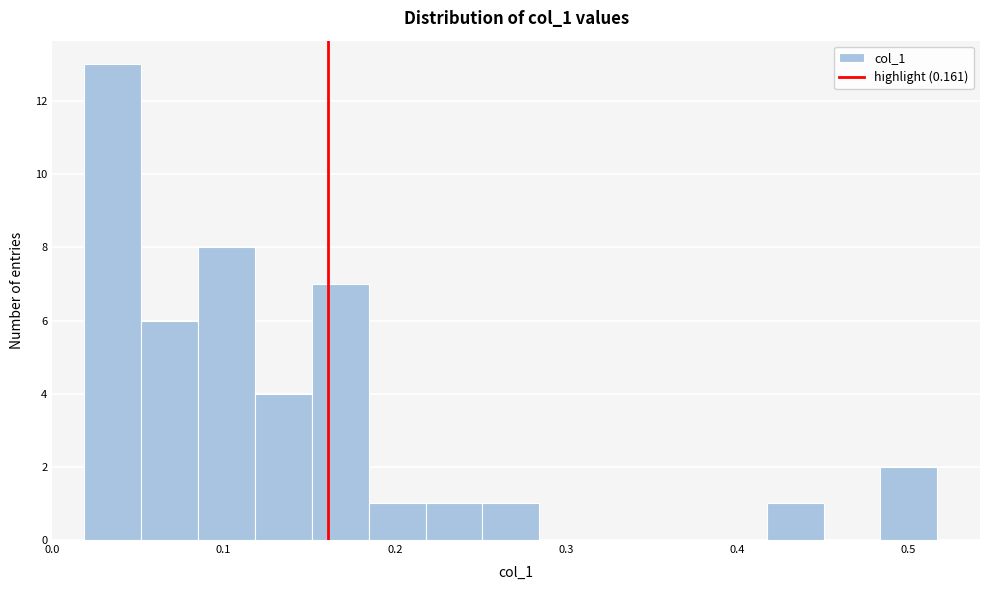

Around what value on the x-axis is the tallest bar? Give the approximate position of its centre, as read against the axis.

0.04